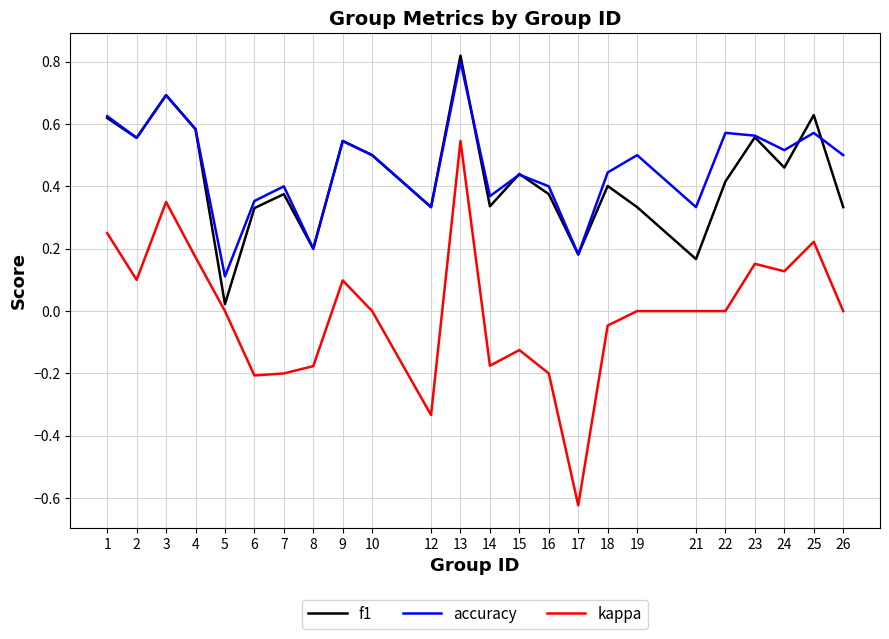

What is the sum of all accuracy values?

11.1